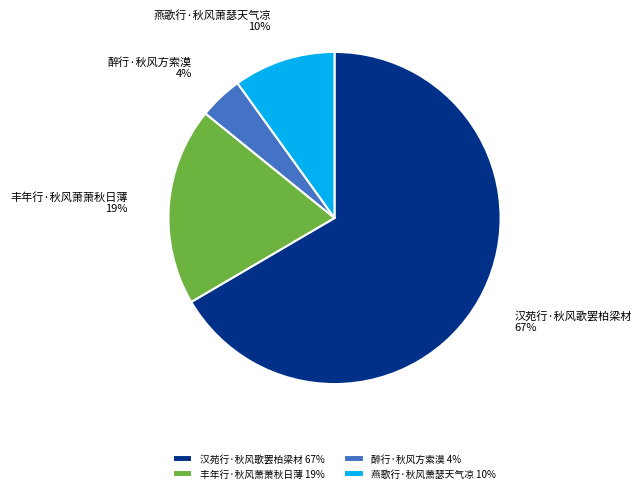

Which category has the biggest portion of the pie?

汉苑行·秋风歌罢柏梁材